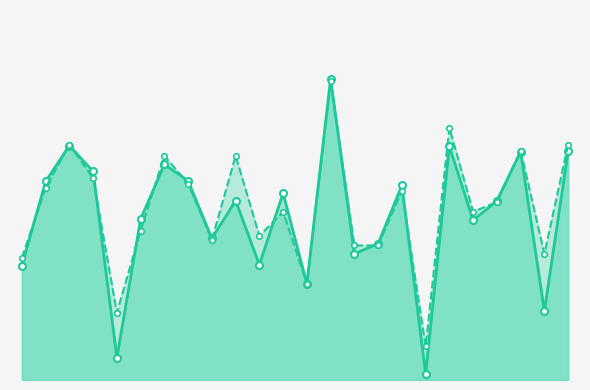

In f1, how many points are lower than both neighbors (excluding endpoints)?

8